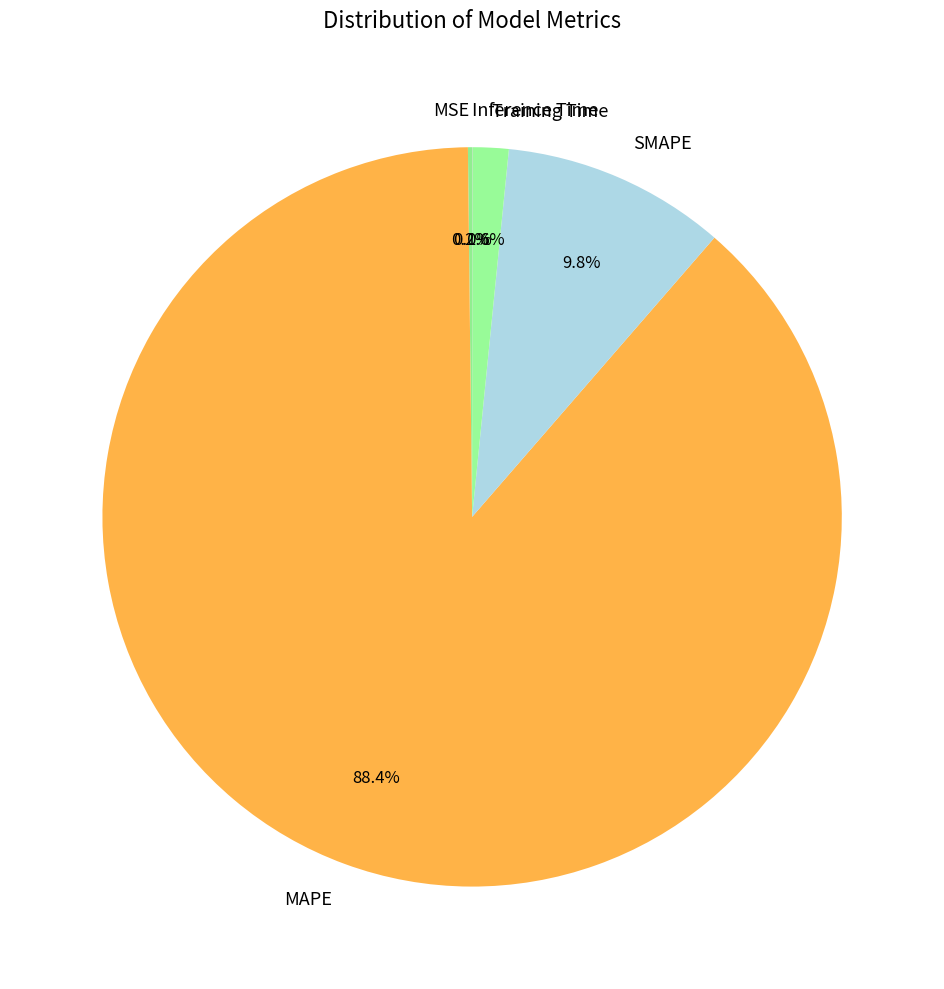

To the nearest percent, what percentage of the pie is Training Time?

2%